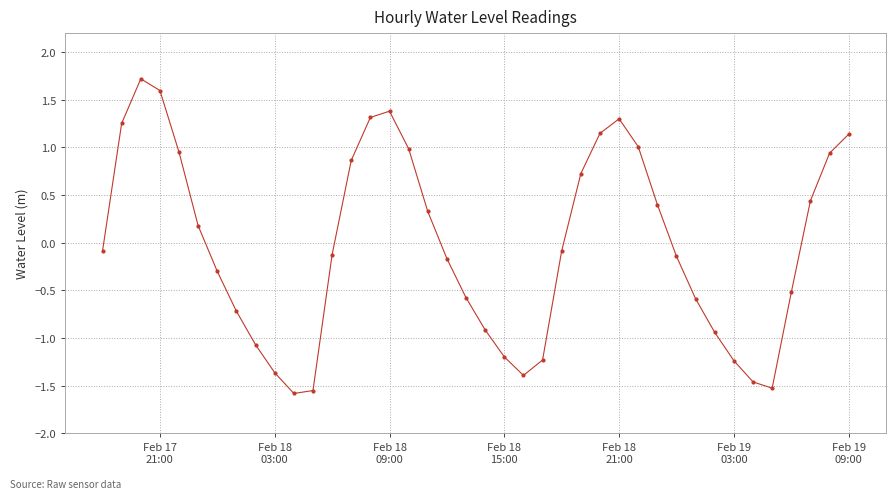

What is the maximum value shown in the chart?

1.7